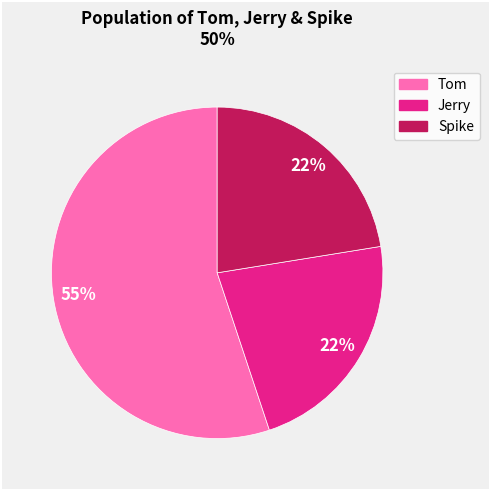

True or false: Spike accounts for 12% of the total.

False